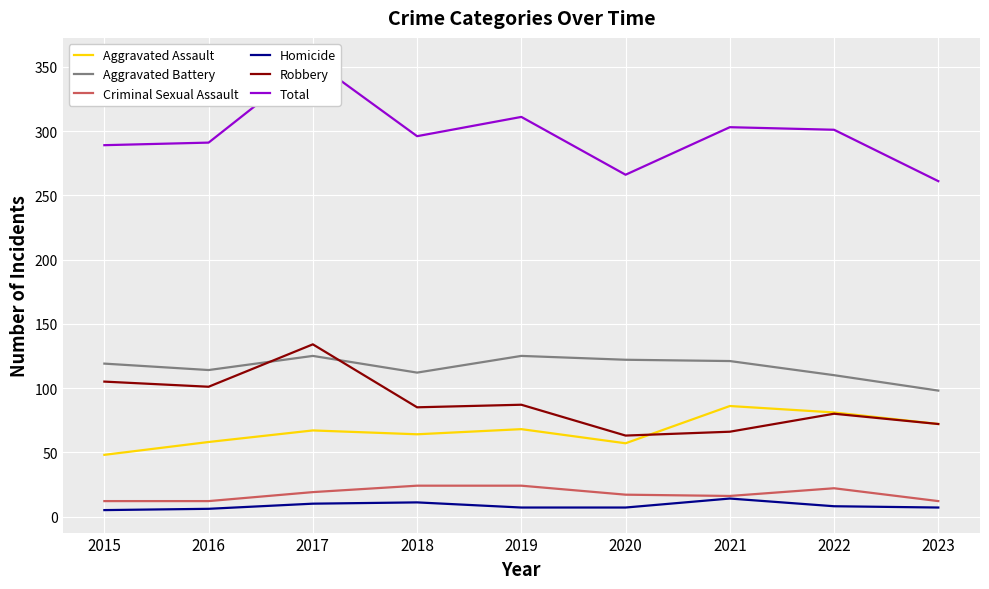

The Criminal Sexual Assault series shows 24 at 2018. True or false?

True